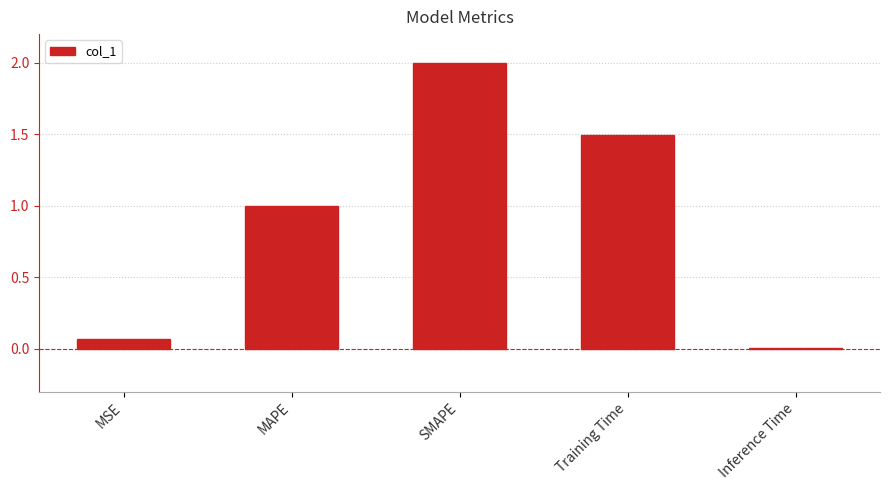

At which label is the value closest to 1?

MAPE